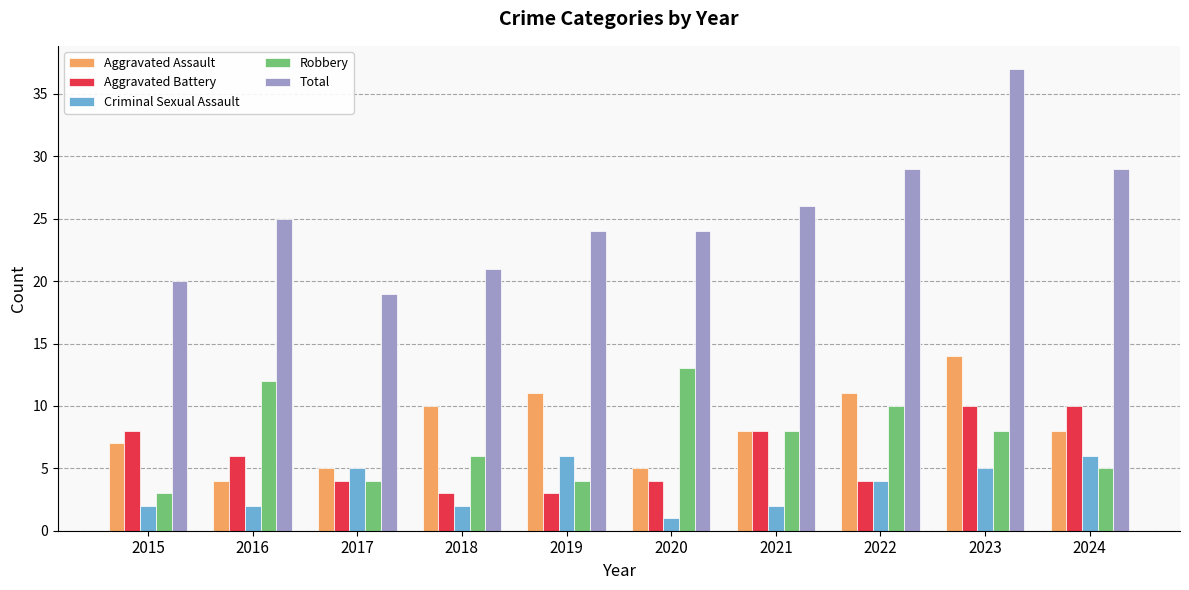

Is the value of Robbery at 2020 greater than the value of Aggravated Battery at 2022?

Yes